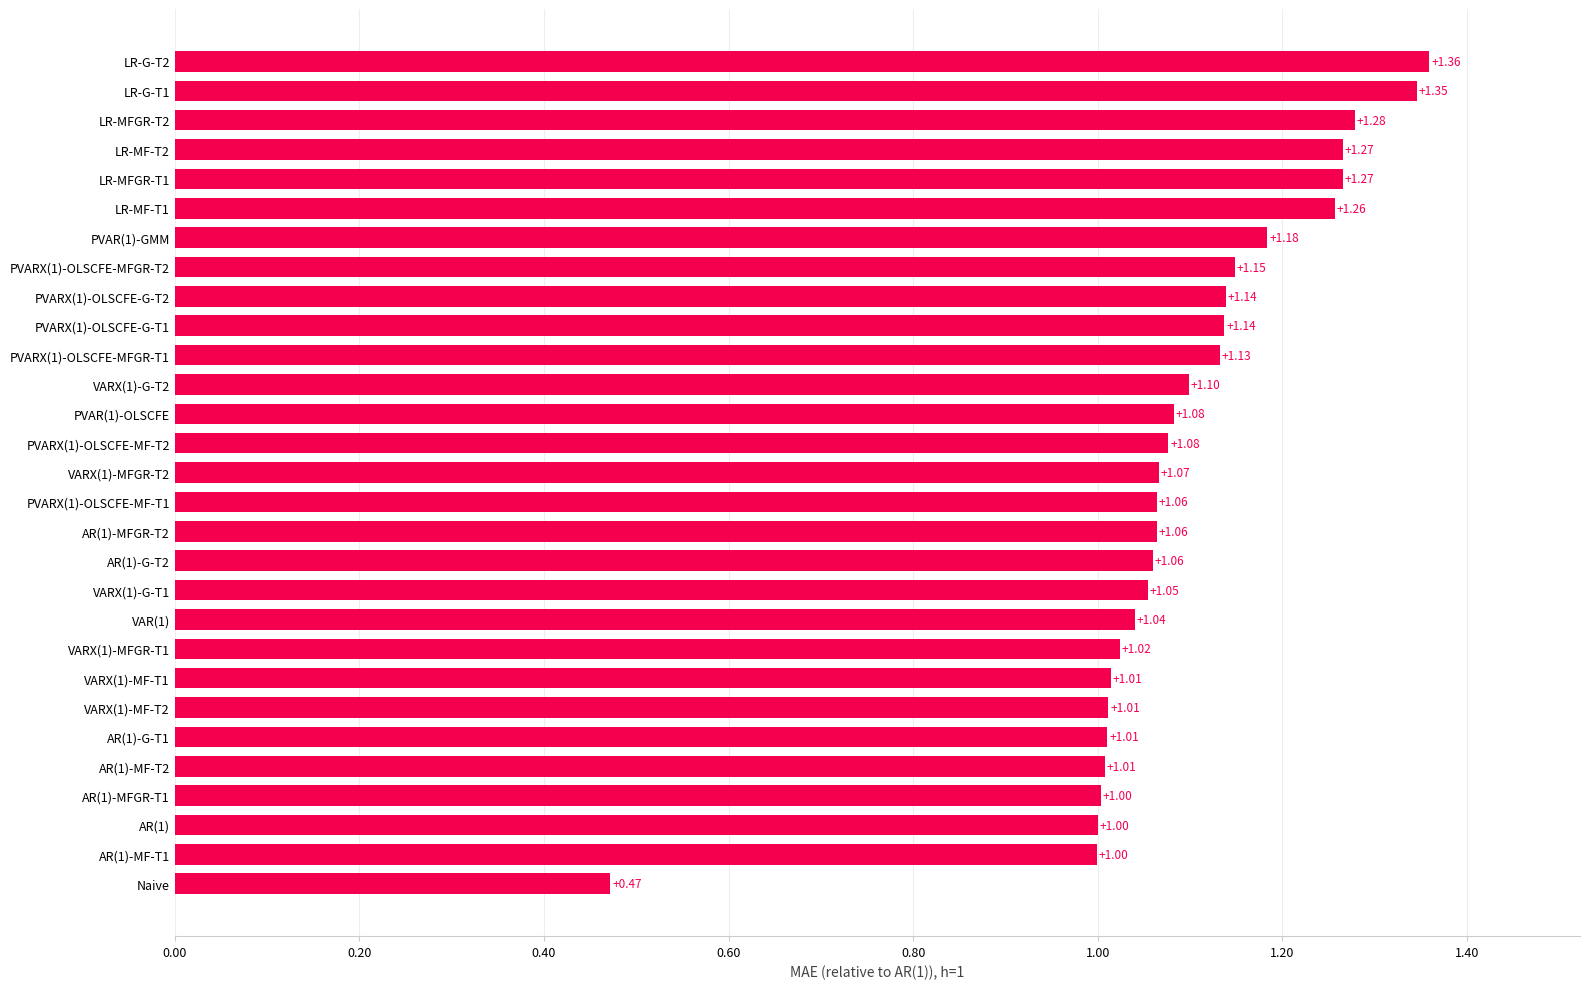

How many bars are there in total?

29